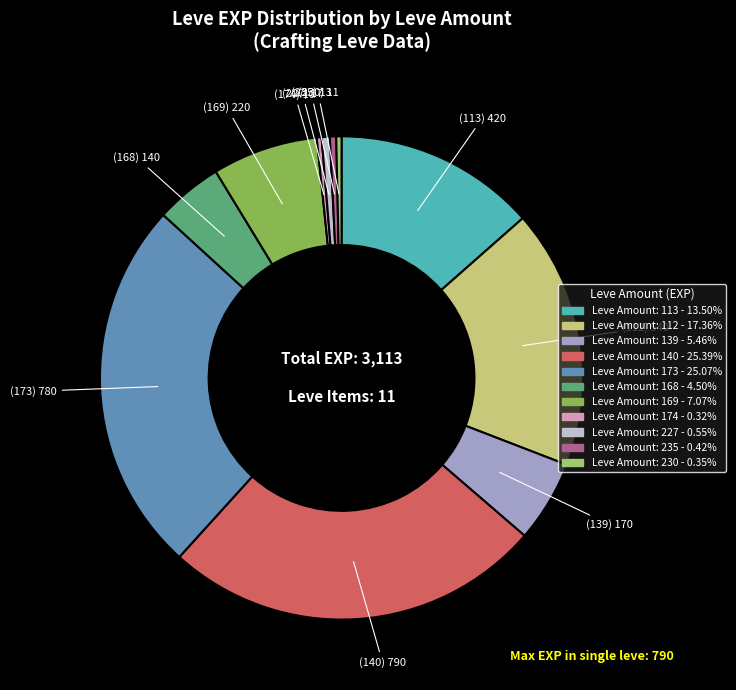

Combined, do Leve Amount: 169 and Leve Amount: 113 account for over 50%?

No